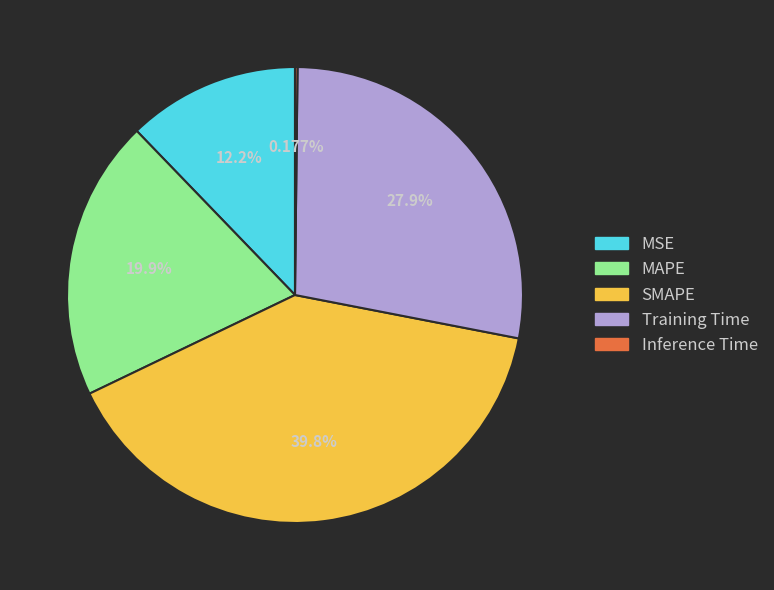

How much of the chart is everything except SMAPE?

60.2%